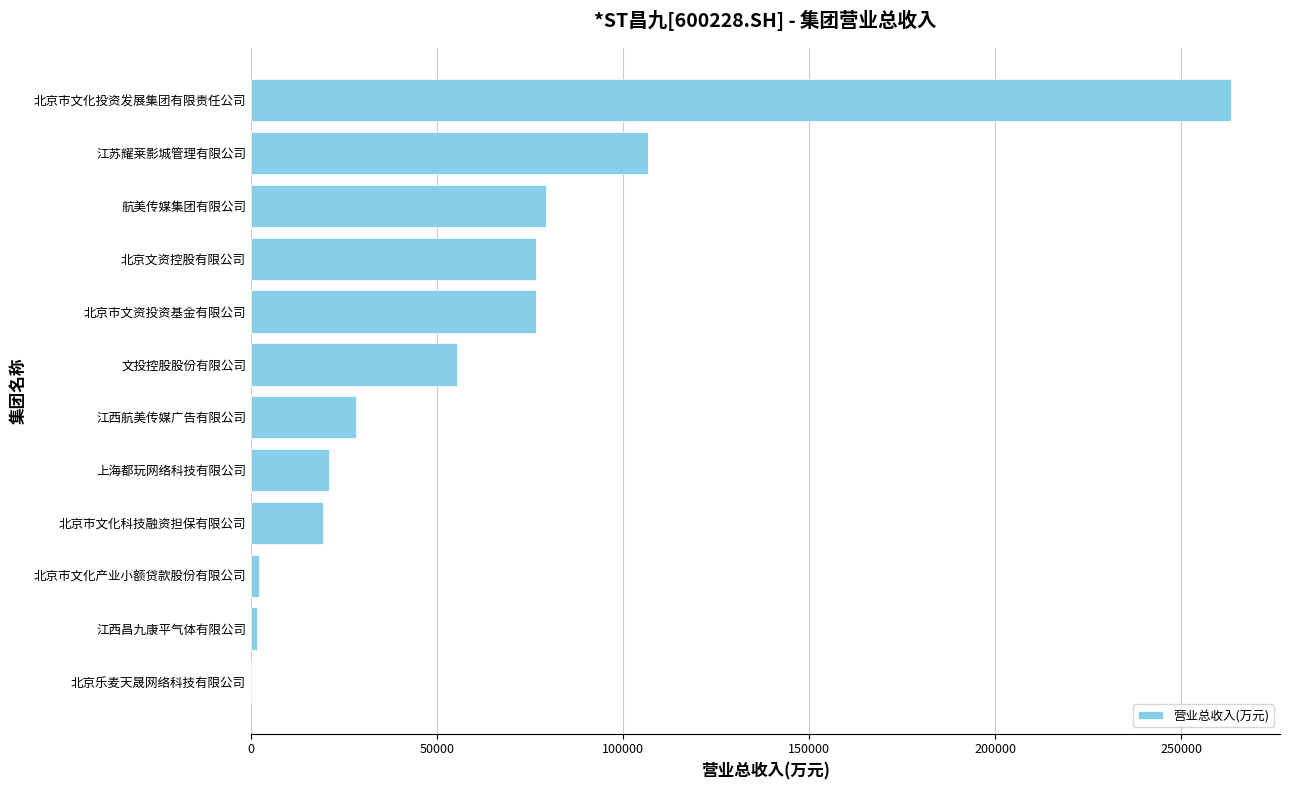

At which label is the value closest to 131665?

江苏耀莱影城管理有限公司